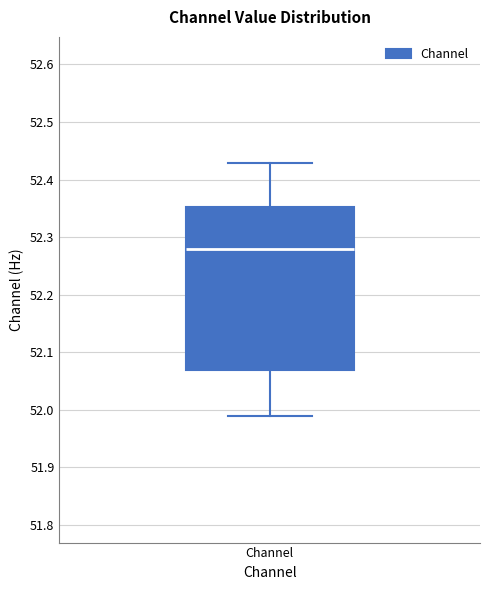

Read this box plot against the y-axis: the position of the median line, the range covered by the box, and the ends of both whiskers. The values are not printed on the chart, so give them approximately, as read against the axis.

median 52.28, box 52.07 to 52.35, whiskers 51.99 to 52.43